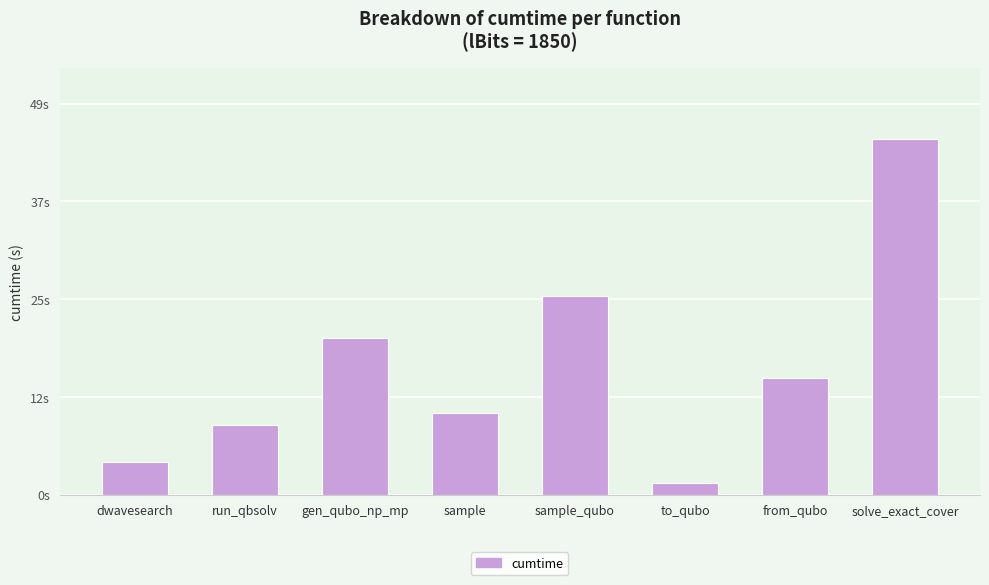

Rank the categories by value from highest to lowest.

solve_exact_cover, sample_qubo, gen_qubo_np_mp, from_qubo, sample, run_qbsolv, dwavesearch, to_qubo